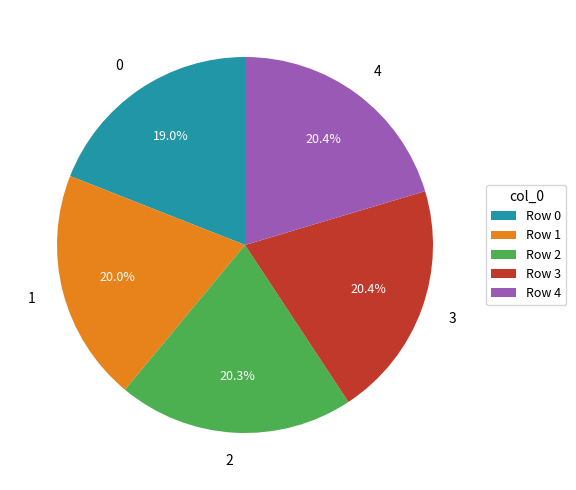

Do 4 and 3 together represent more than half of the pie?

No